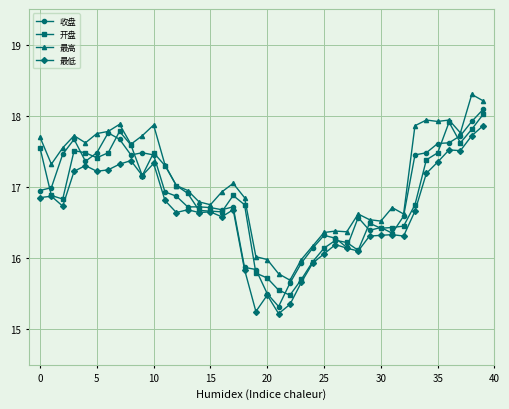

Which series has the largest total across all categories?

最高